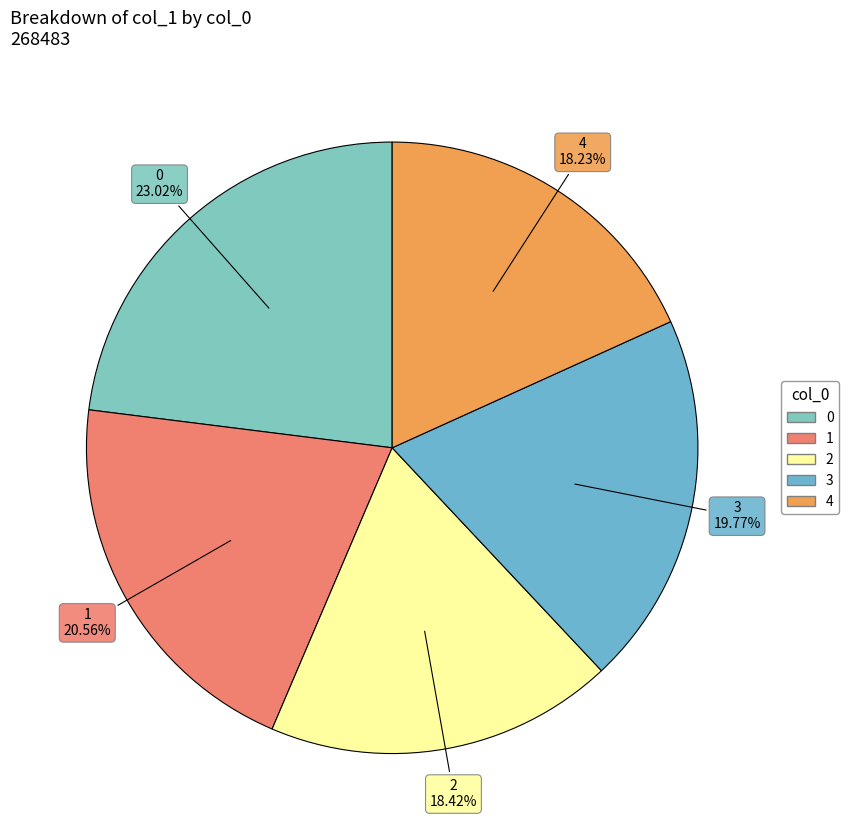

Does 2 account for over 50% of the chart?

No